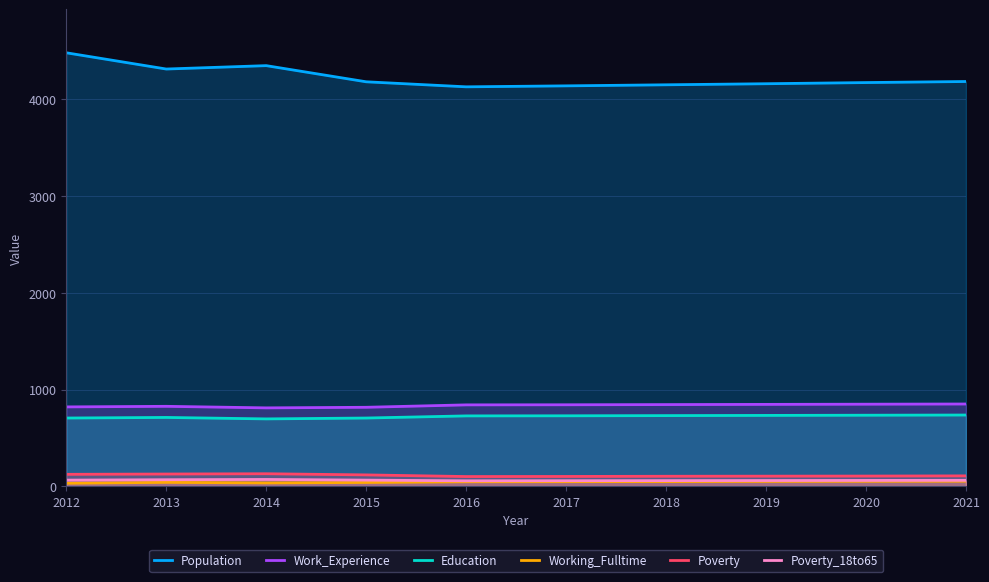

Reading right to left, transcribe all the data shown in this chart.

Population: 4186	4175	4163	4152	4141	4131	4183	4350	4315	4483
Work_Experience: 852	850	848	846	844	843	818	812	828	822
Education: 738	736	734	732	730	729	707	698	713	707
Working_Fulltime: 54	53	52	50	49	48	41	36	42	33
Poverty: 109	107	106	105	103	102	119	131	128	125
Poverty_18to65: 63	62	61	60	59	58	65	72	69	65